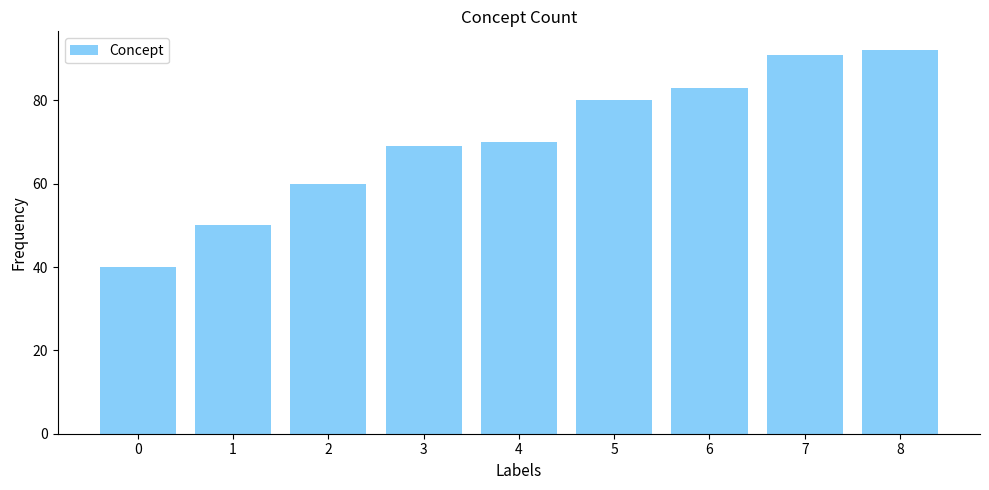

What is the sum of the values at 2 and 0?

100